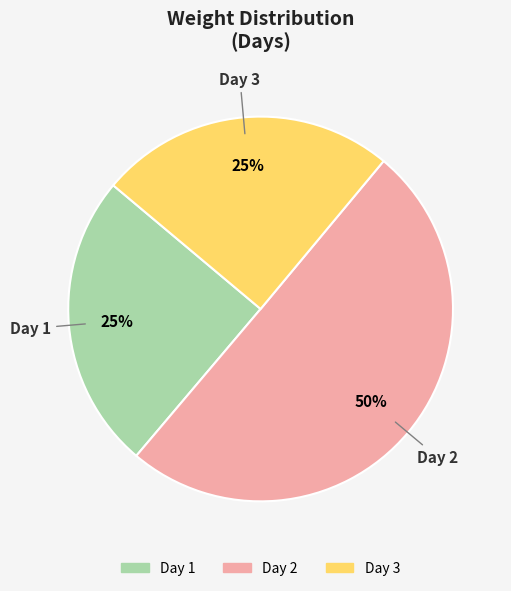

To the nearest percent, what is the combined percentage of Day 2 and Day 1?

75%